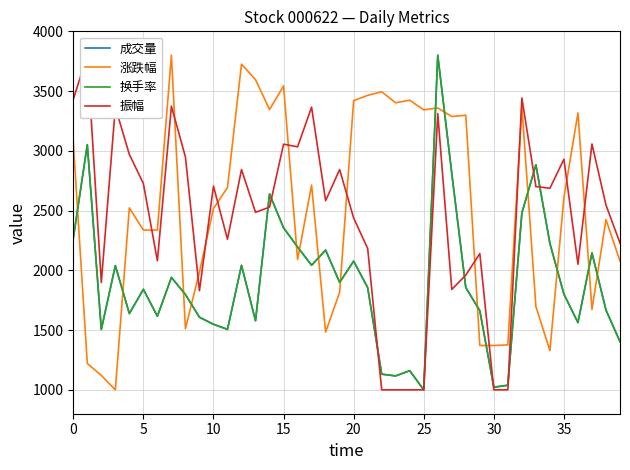

At which label does 成交量 first exceed 1855?

0